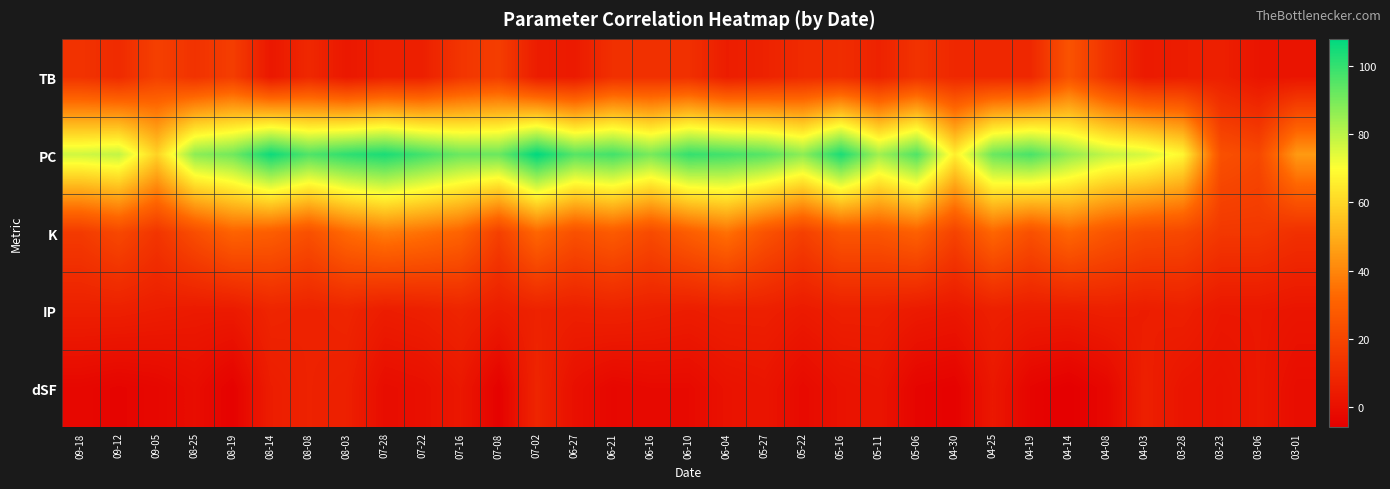

At 09-12, list the series in order from smallest to largest.

dSF, IP, TB, K, PC